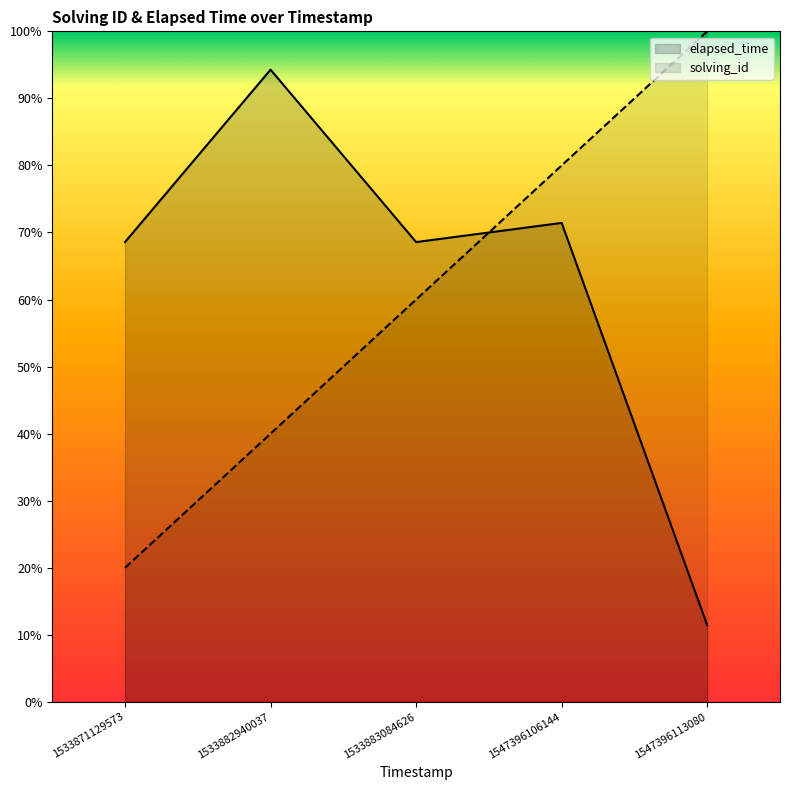

True or false: elapsed_time has a value of 0.9 at 1533882940037.

True